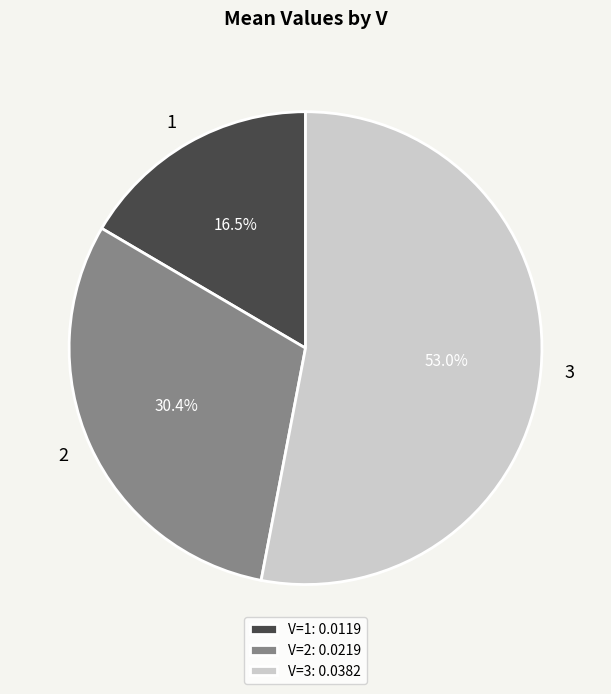

What is the smallest slice in the pie chart?

1